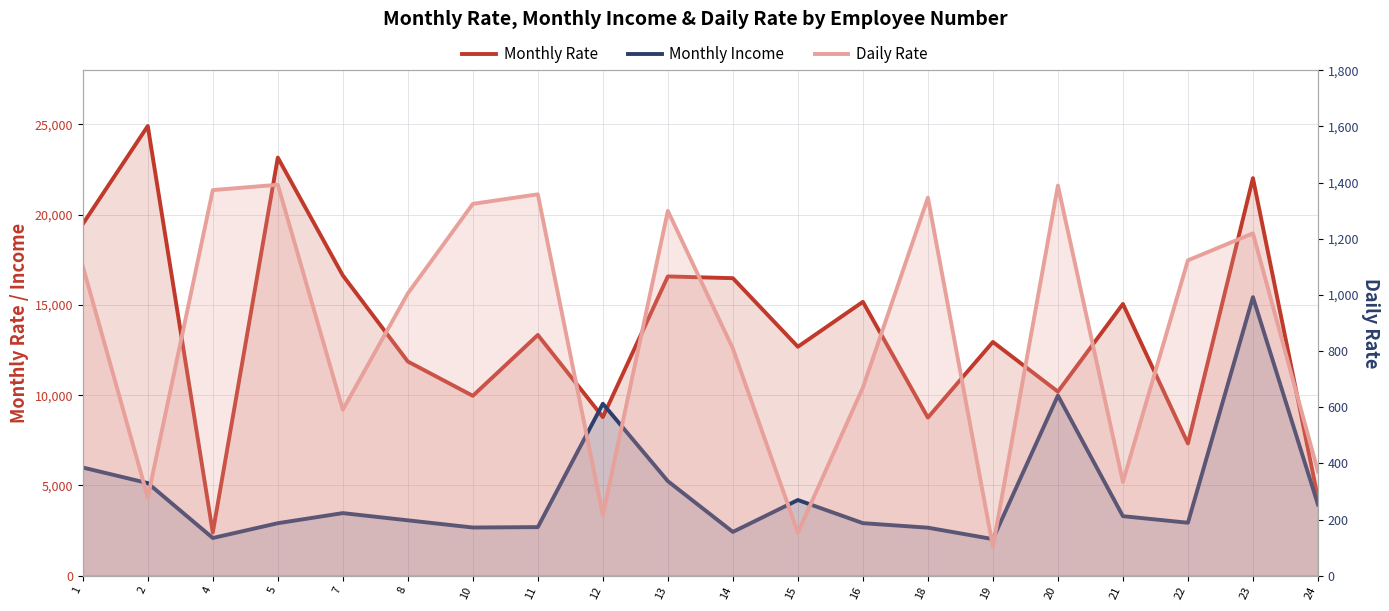

What is the difference between the Monthly Income values at 8 and 10?

398